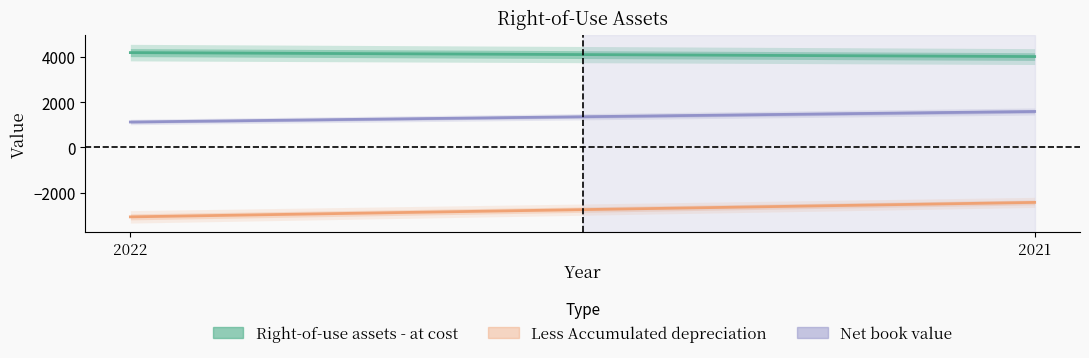

Which has a higher value, 2022 or 2021?

2022